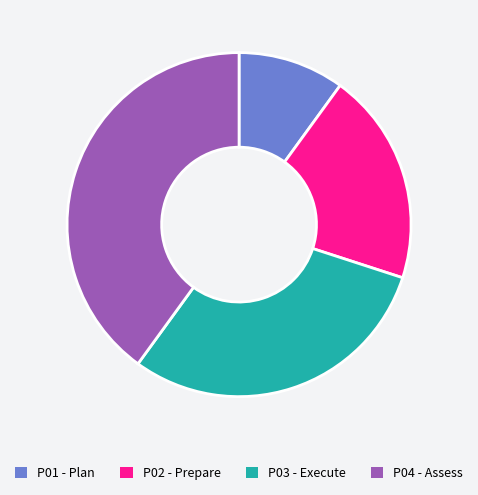

Is P01 the majority of the pie?

No